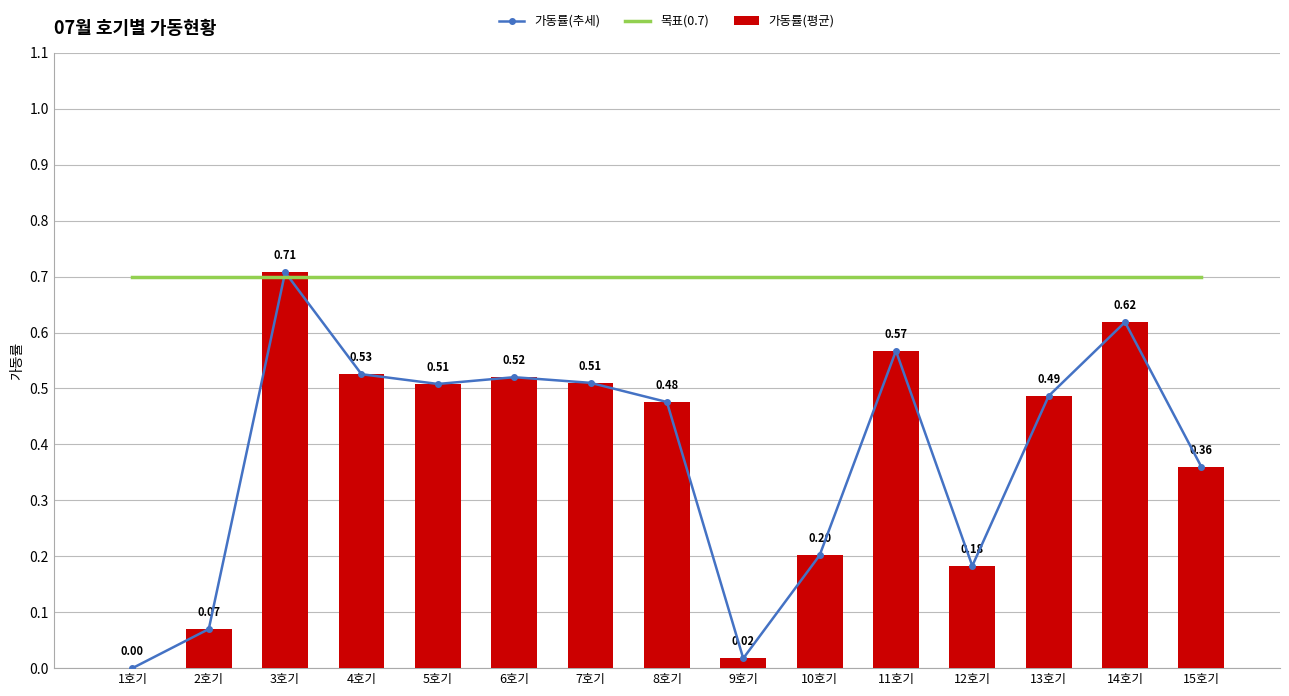

How many data points in 가동률(평균) are above 0?

14